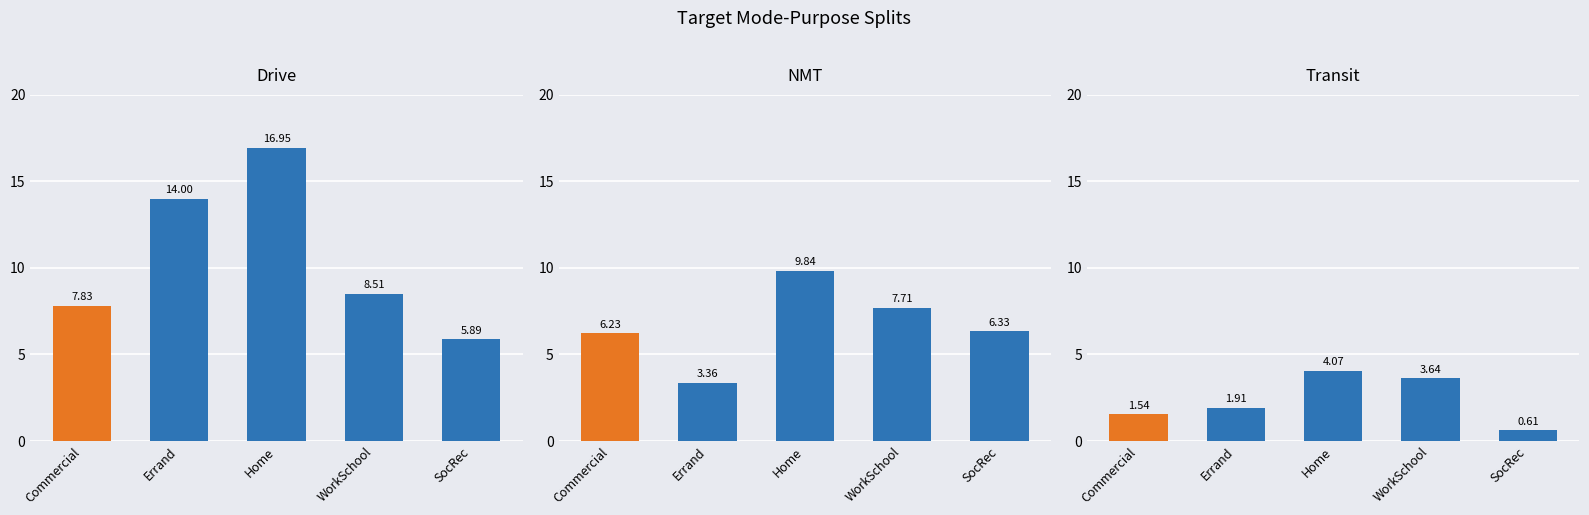

What is the average value of the NMT series?

6.7